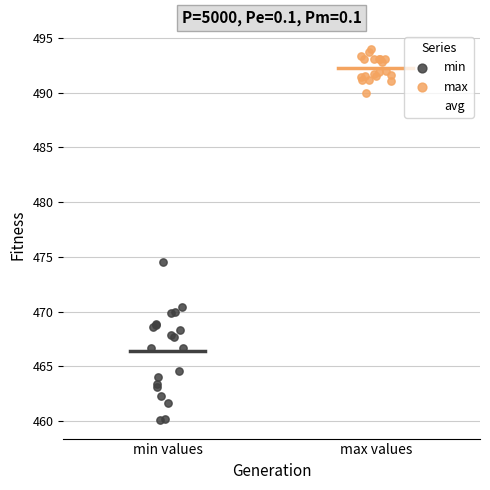

Which series has the widest spread of Y values?

min